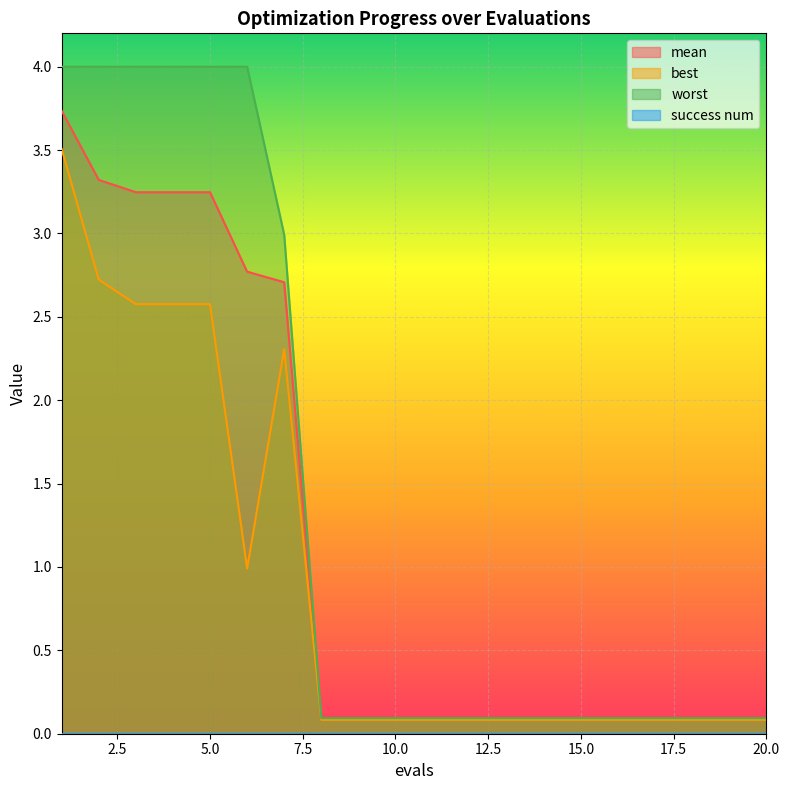

What is the smallest value displayed?

0.0